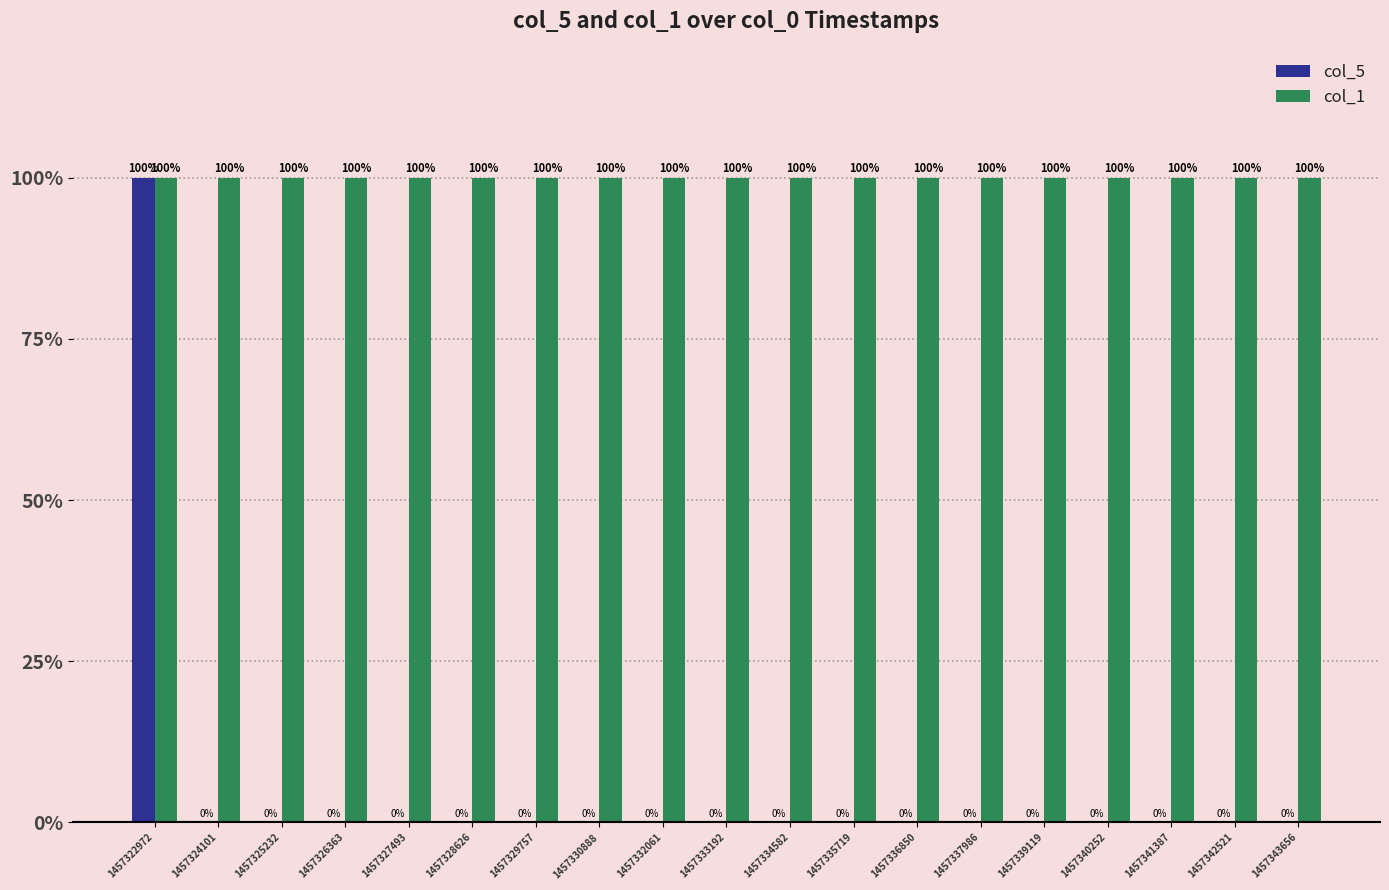

What is the highest value of the col_5 series?

100